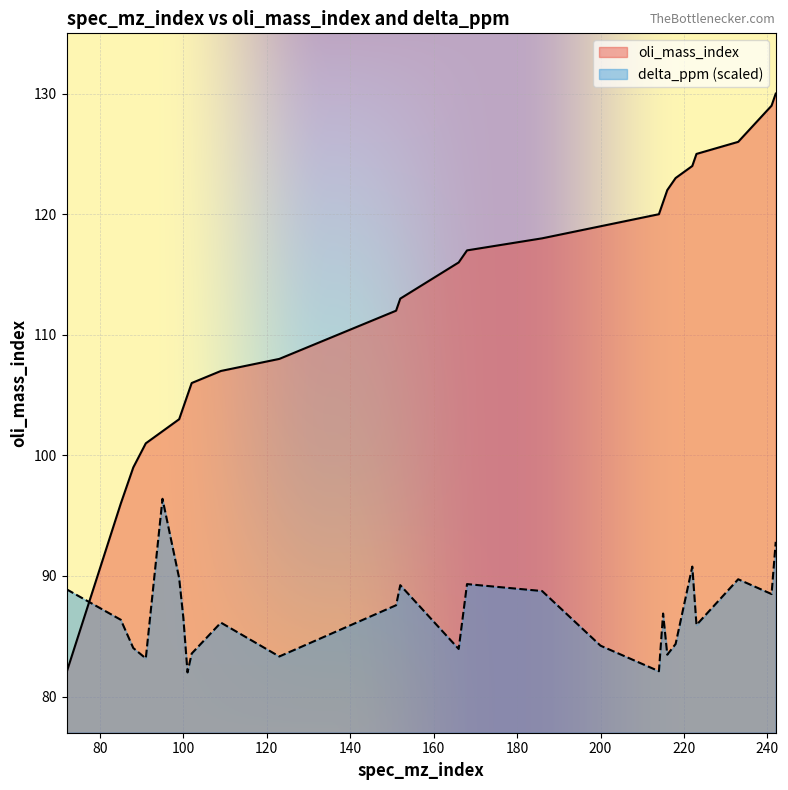

Between 186 and 168, which is larger?

186